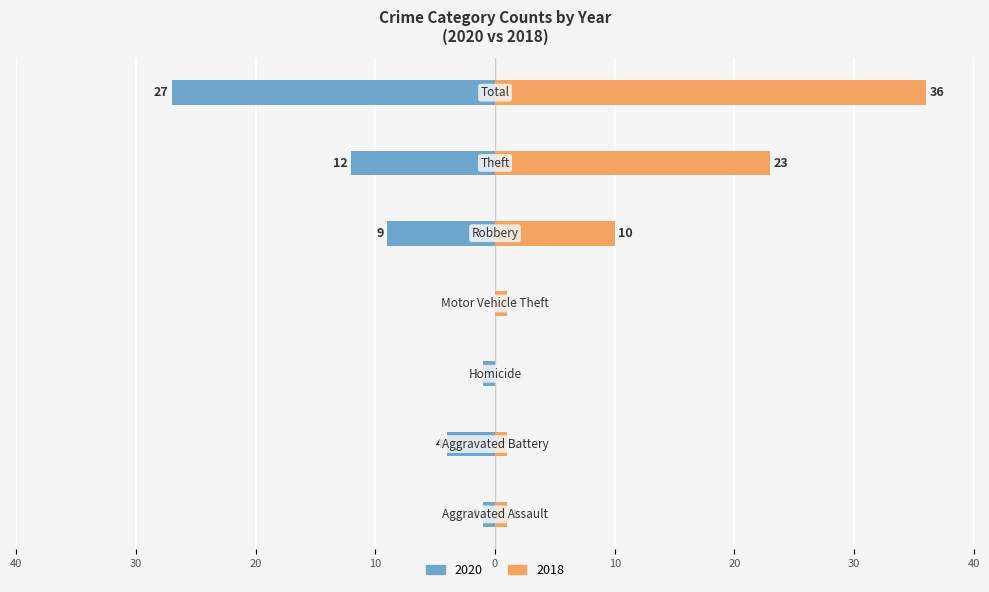

How many groups of bars are there?

7